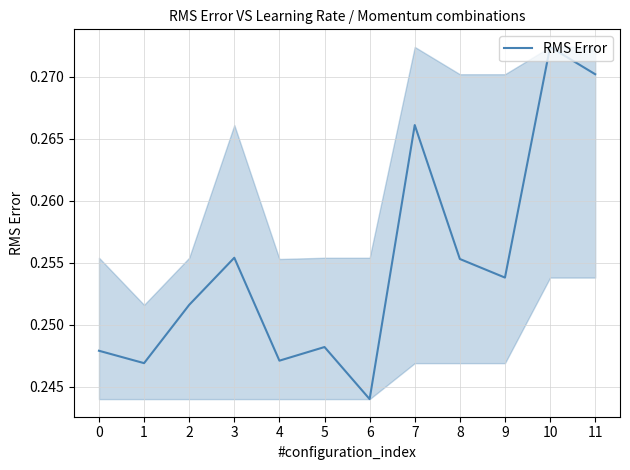

Which category has the highest value across all series?

10